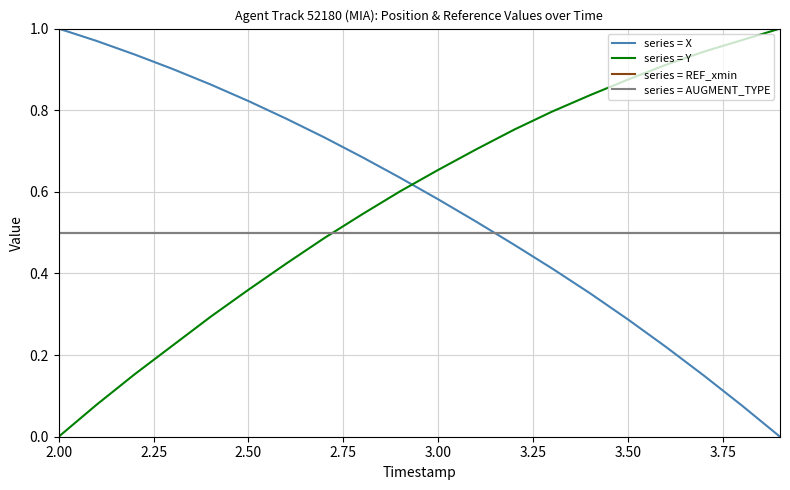

At which label does series = AUGMENT_TYPE reach its minimum?

2.00